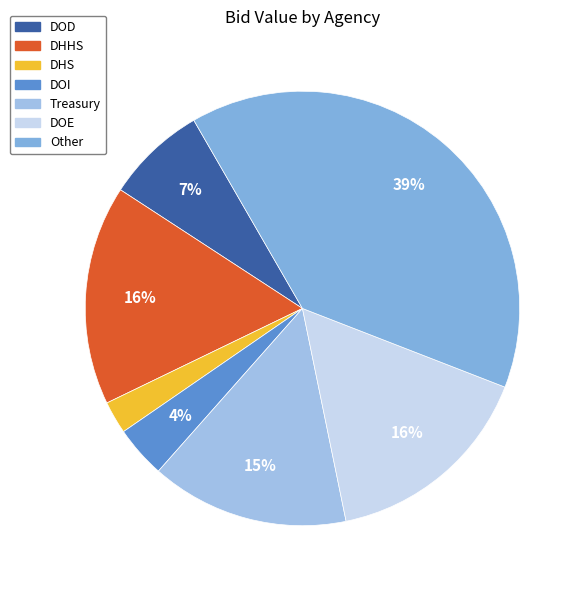

How much of the chart is everything except DHS?

97.6%